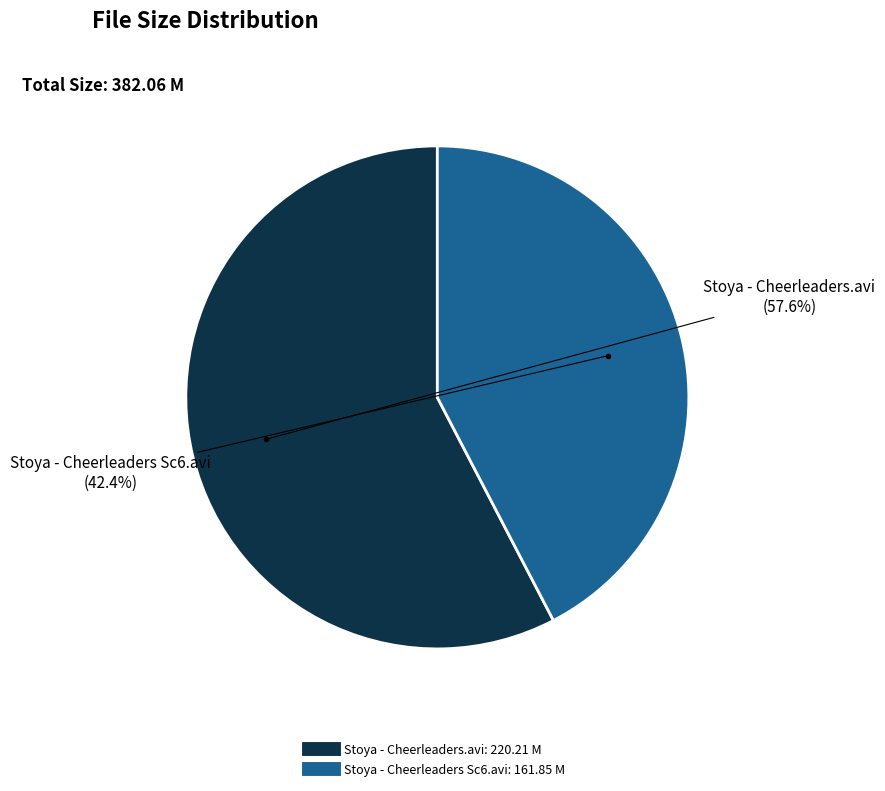

To the nearest percent, what is the combined percentage of Stoya - Cheerleaders.avi and Stoya - Cheerleaders Sc6.avi?

100%